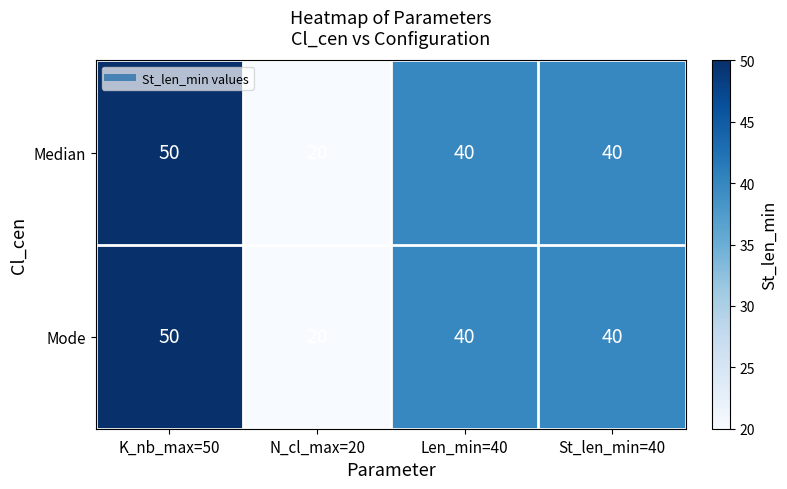

How many series are shown in this chart?

2